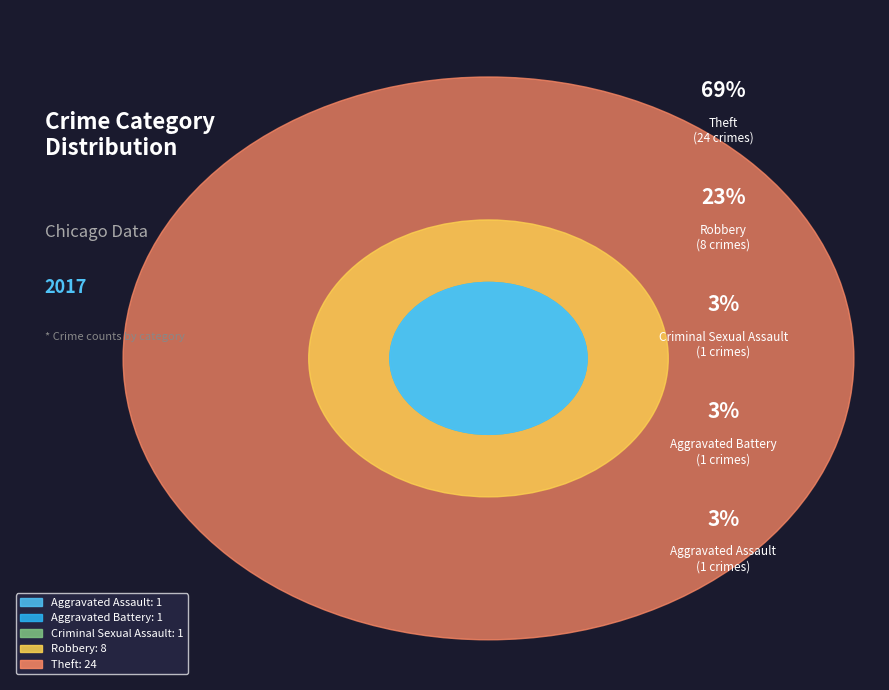

Is Theft the majority of the pie?

Yes